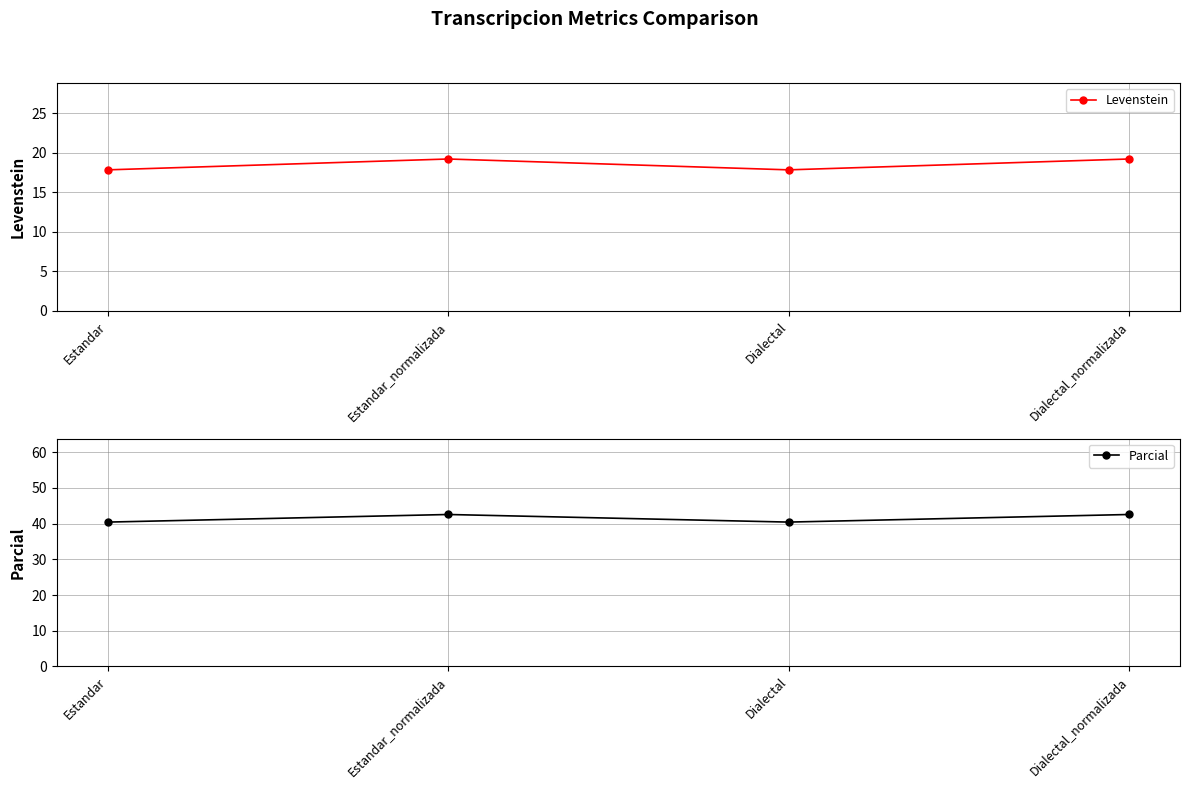

At which label does Parcial reach its peak?

Estandar_normalizada